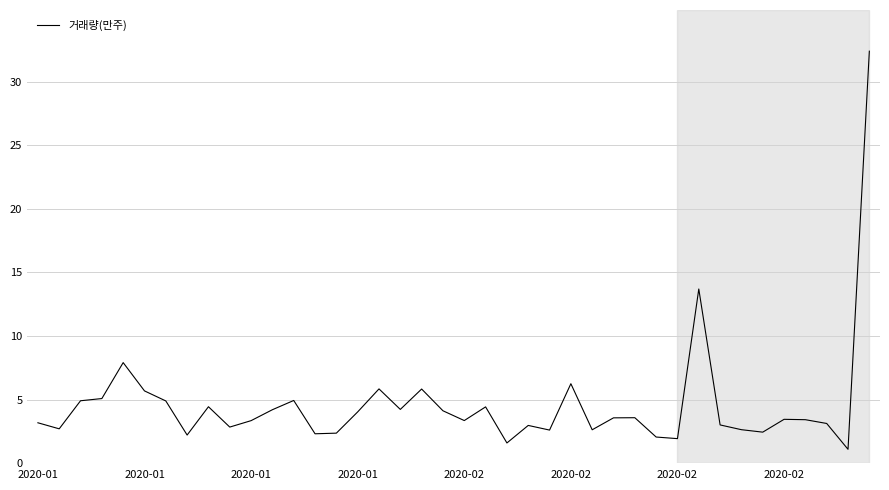

What is the smallest value displayed?

1.1